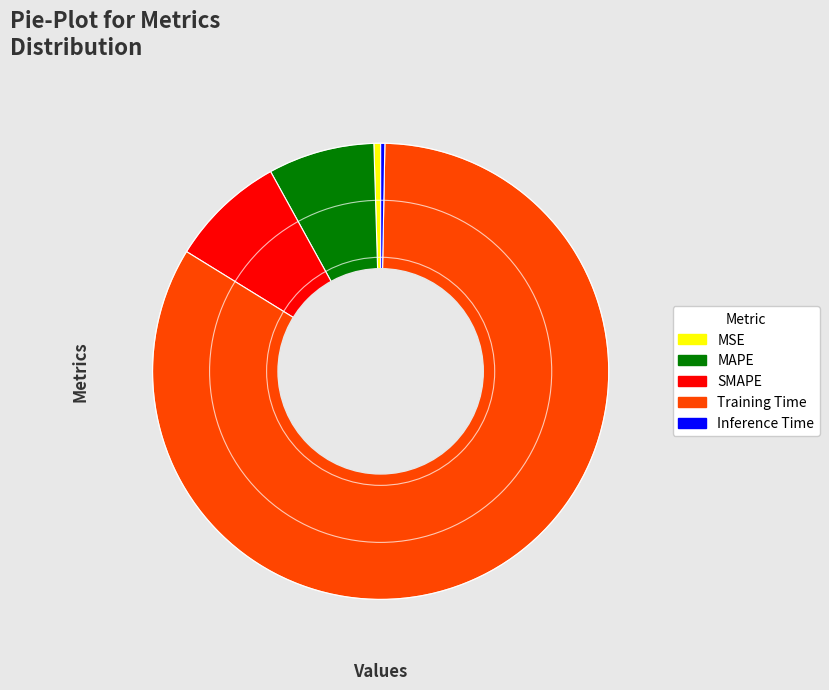

True or false: SMAPE accounts for 8% of the total.

True